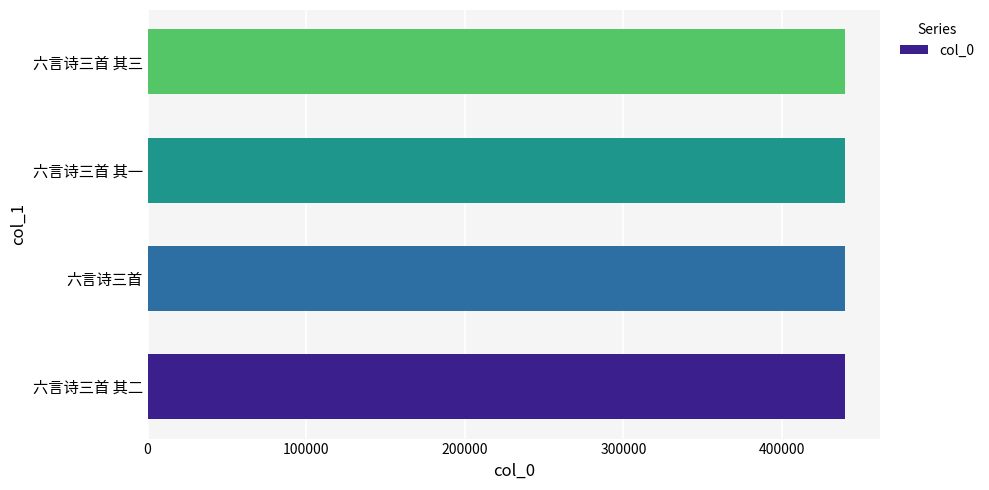

What is the sum of the values at 六言诗三首 其一 and 六言诗三首 其三?

879200